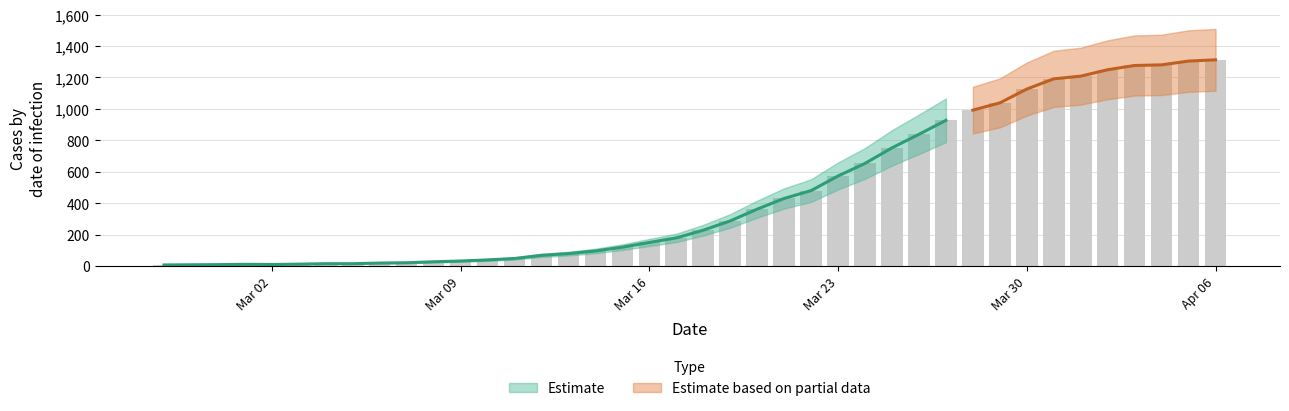

The value at 2020-04-03 is 411. True or false?

False